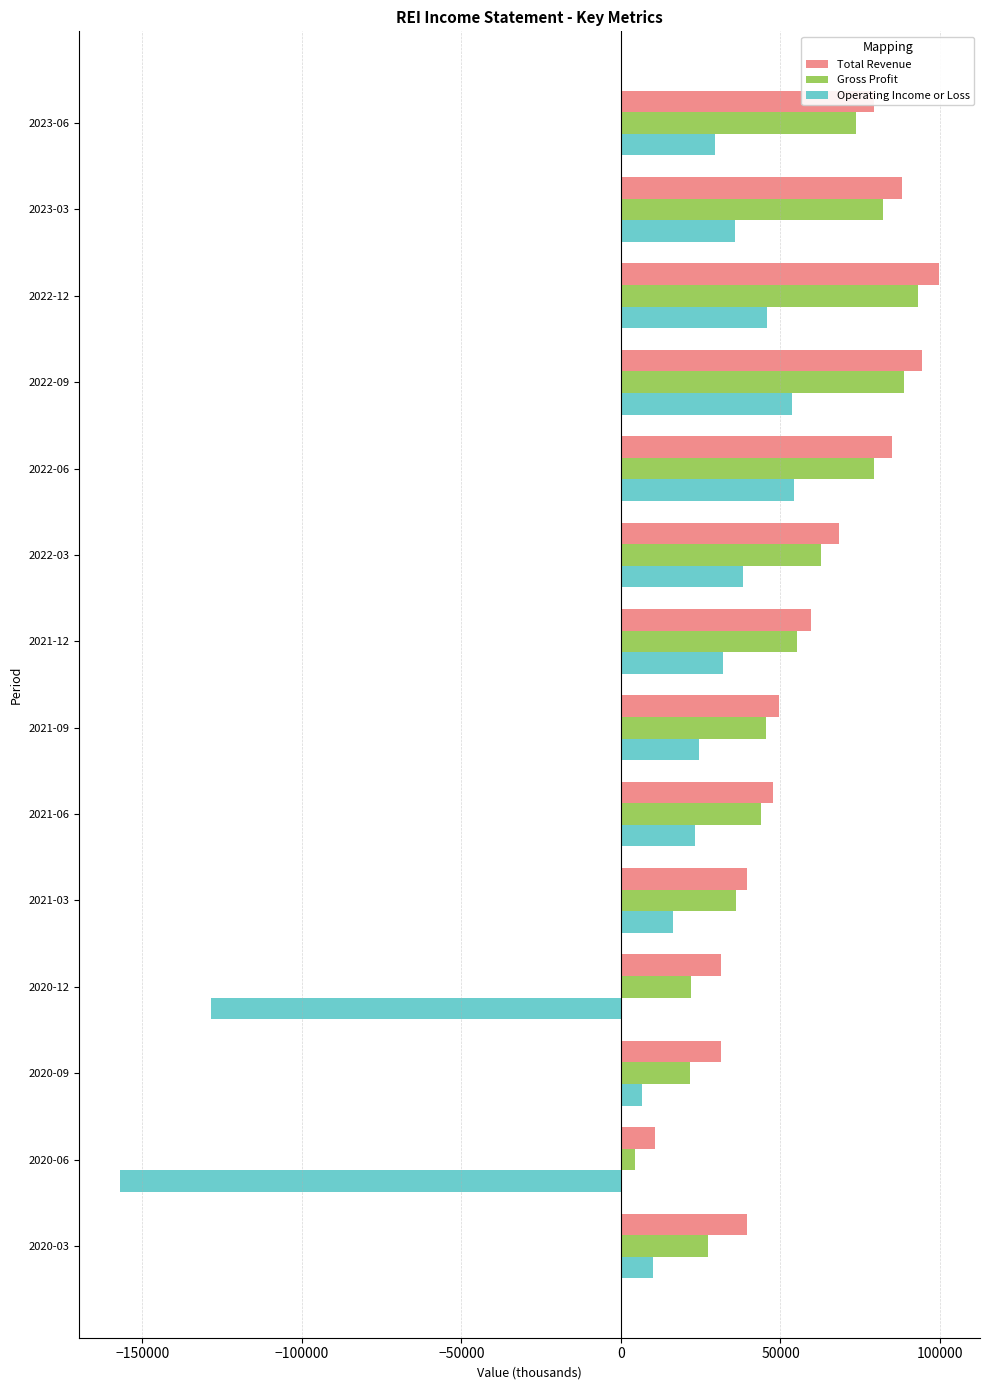

What is the average value of the Total Revenue series?

58871